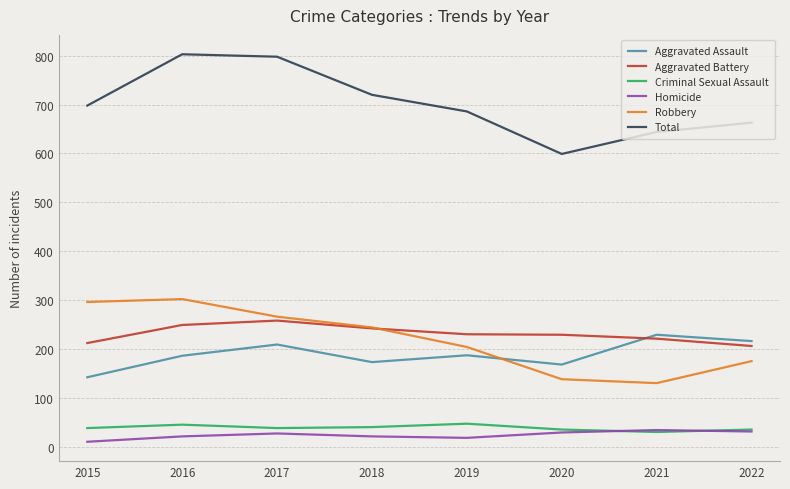

True or false: Aggravated Battery and Criminal Sexual Assault intersect in this chart.

False